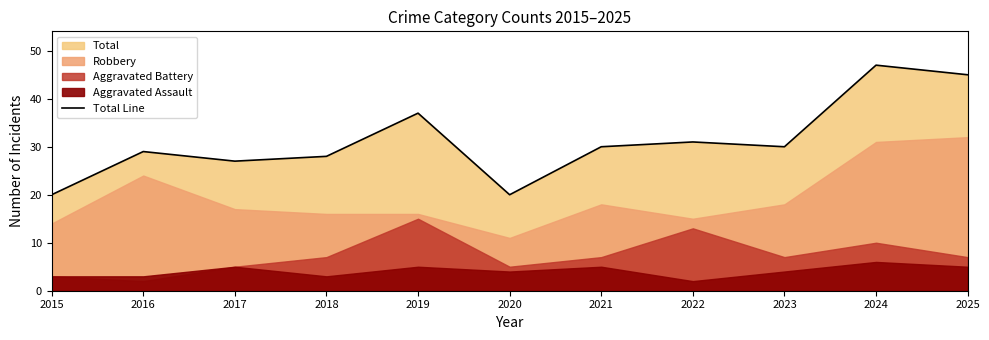

Which category has the lowest value across all series?

2015